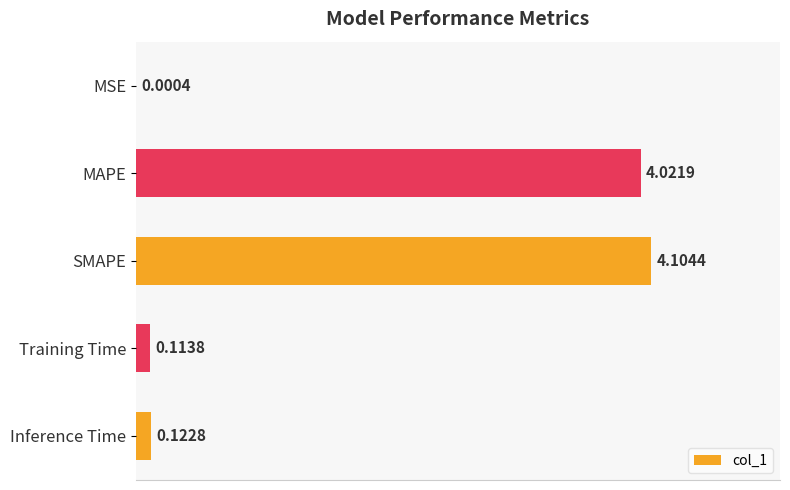

Which has a higher value, Inference Time or SMAPE?

SMAPE